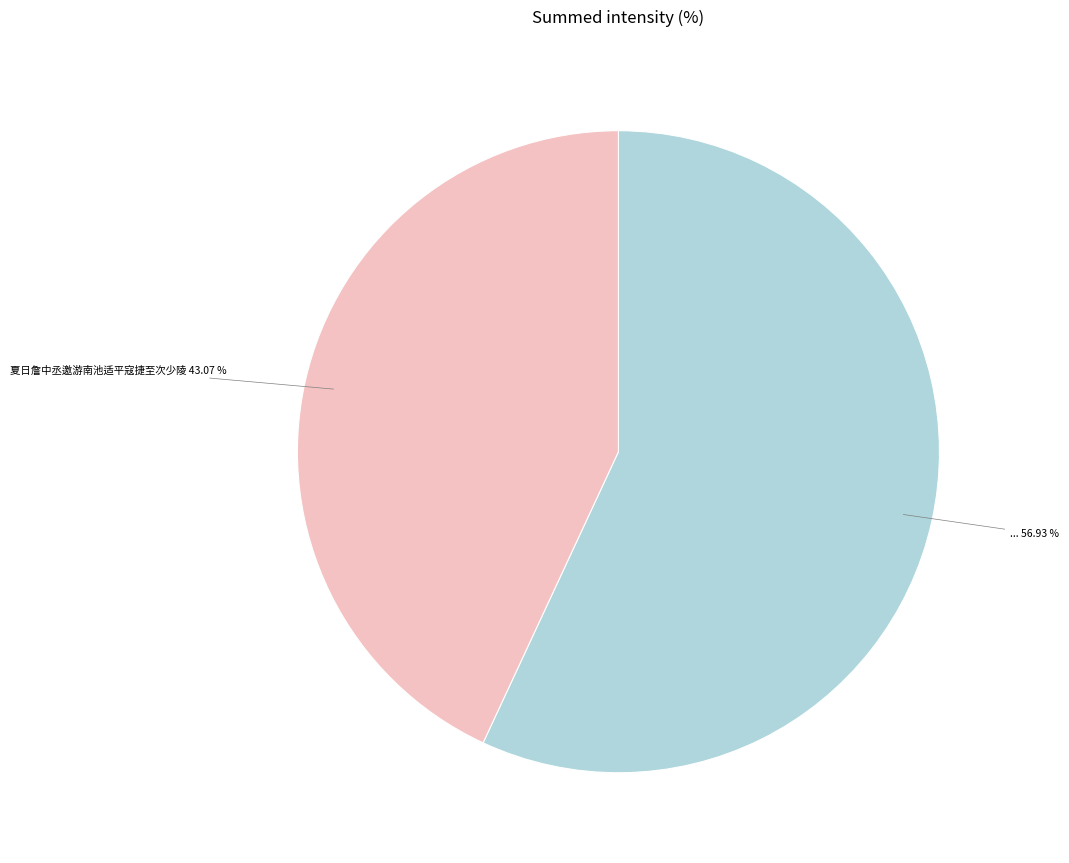

Is there a majority slice in this chart?

Yes